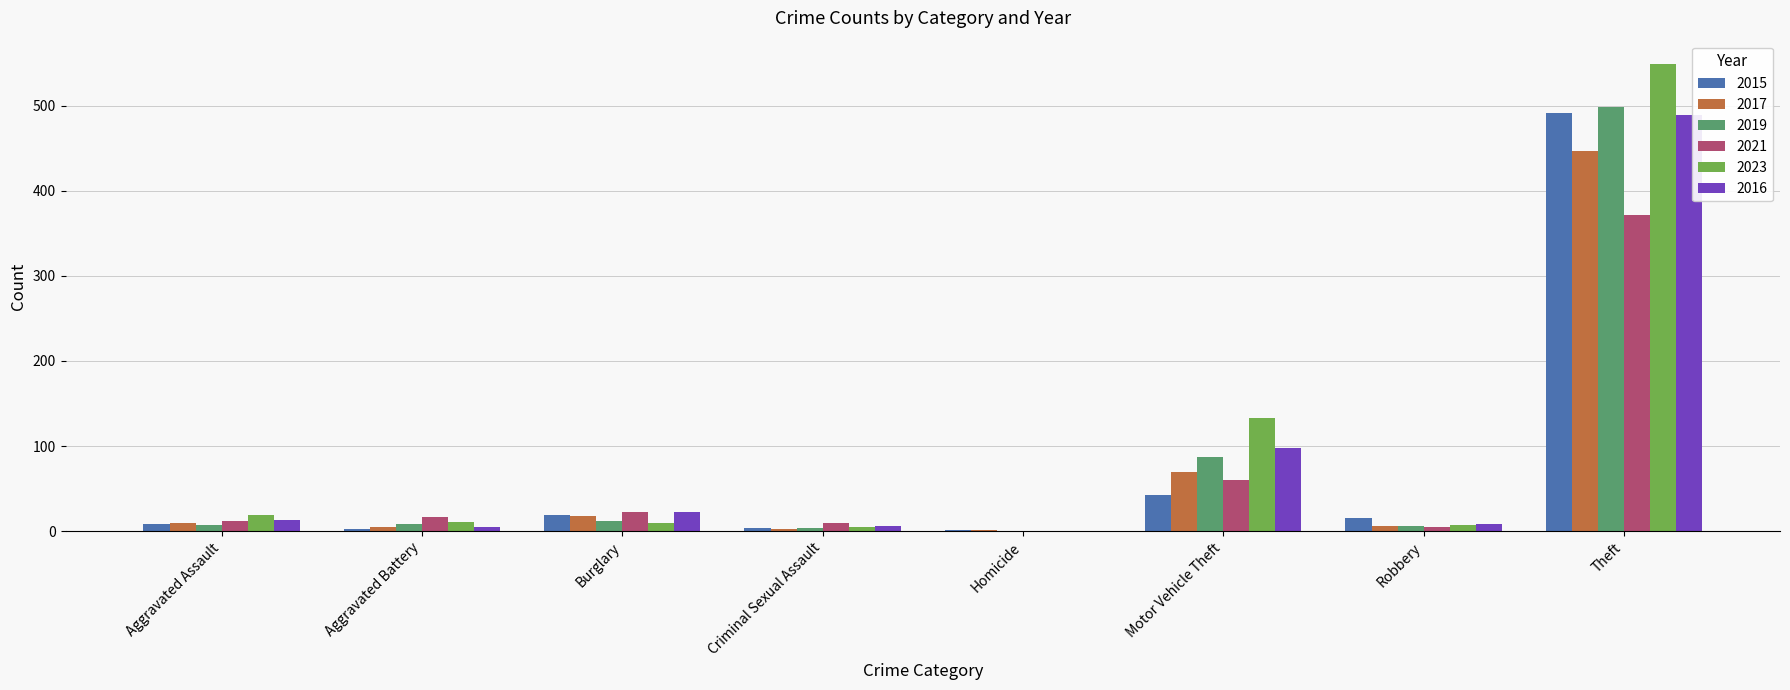

What is the total value across all series at Motor Vehicle Theft?

490